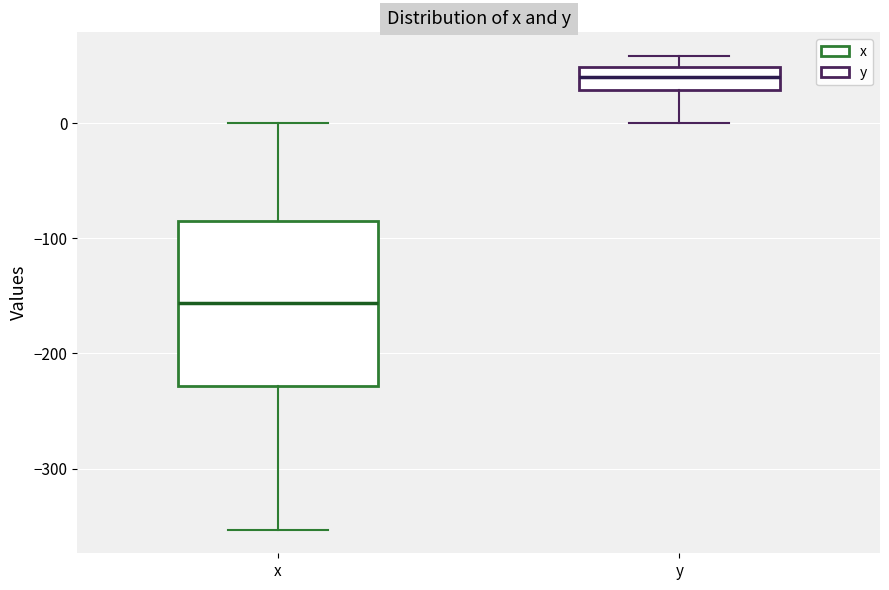

Where is the upper edge of the box for x on the y-axis? The values are not printed on the chart, so give them approximately, as read against the axis.

-90